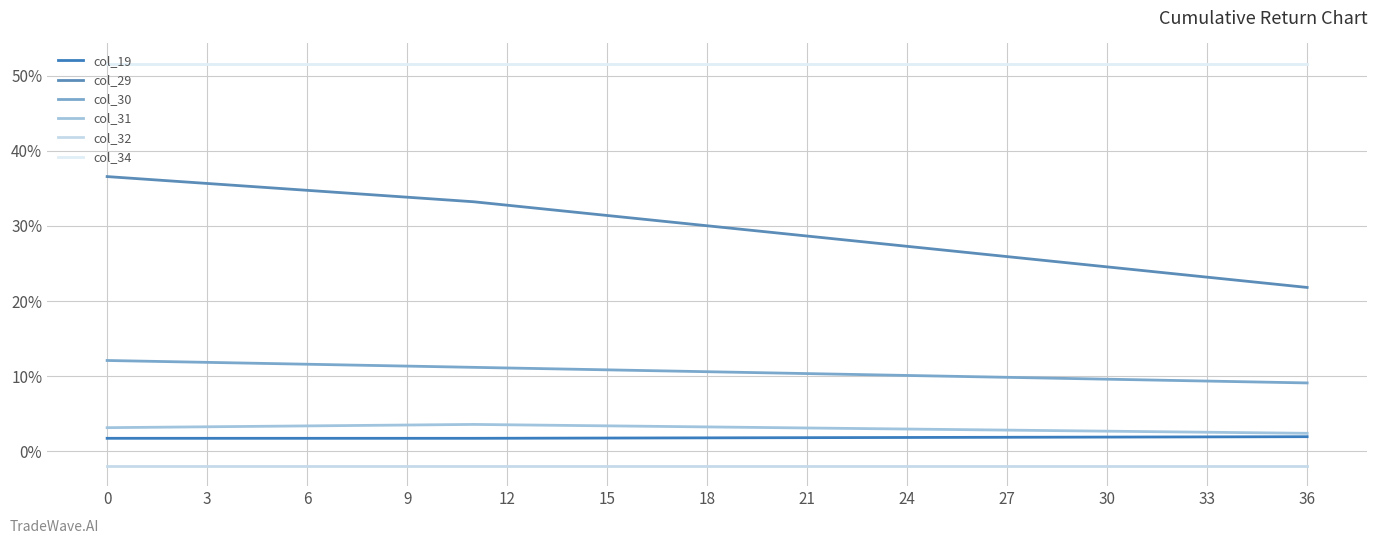

True or false: col_34 has more than 2 interior local peaks.

False